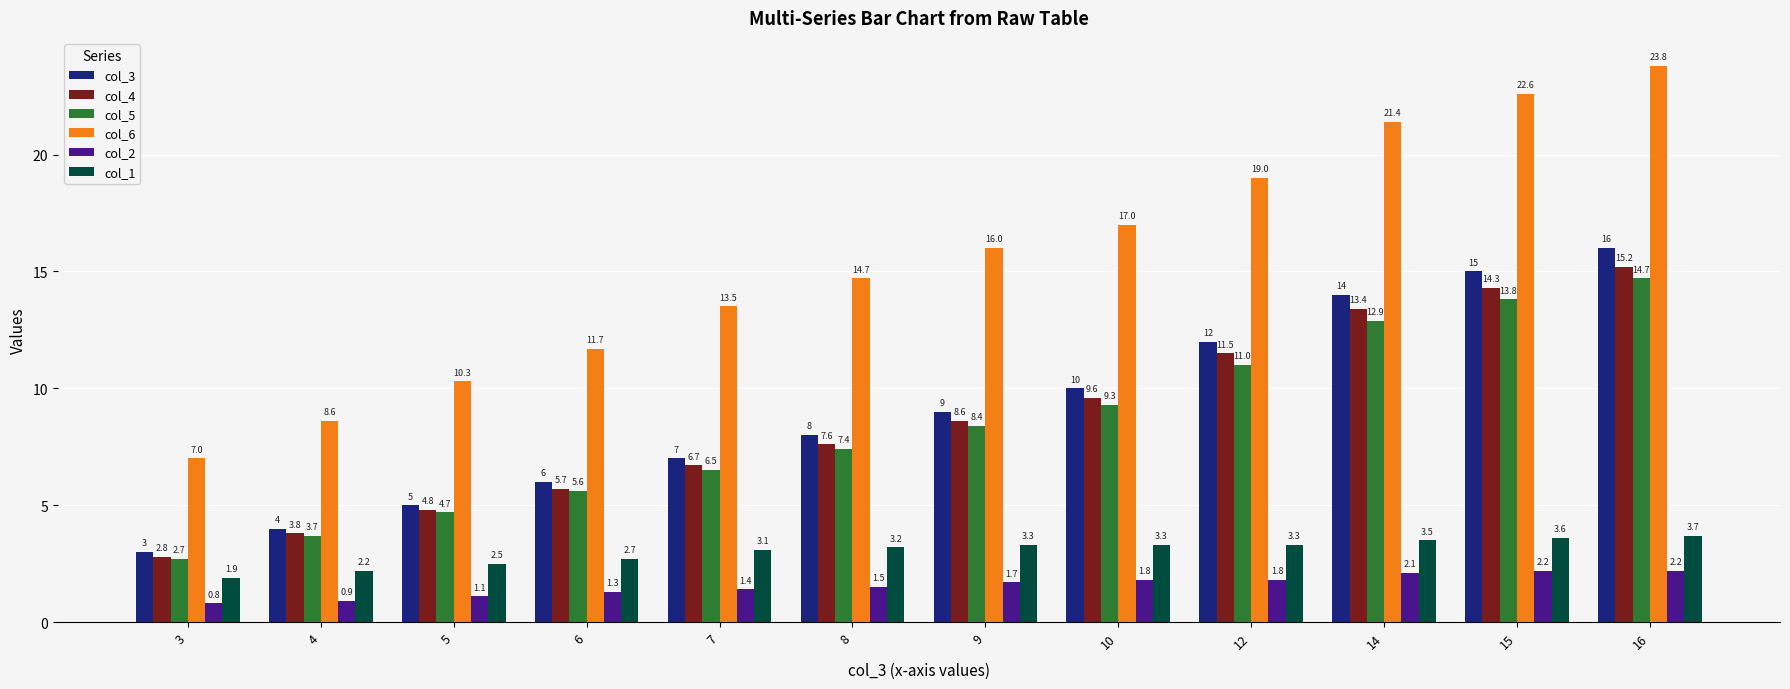

Between 3 and 8, which series saw the biggest shift?

col_6